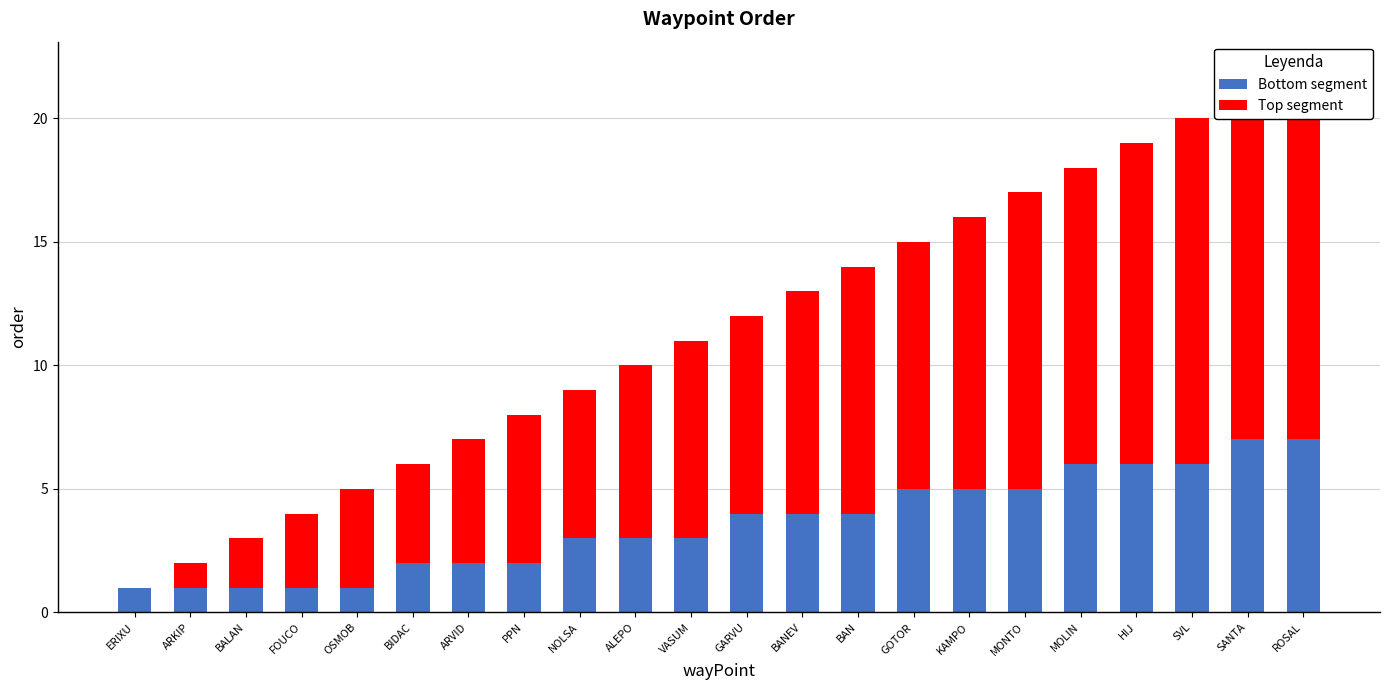

Between BALAN and VASUM, which is larger?

VASUM